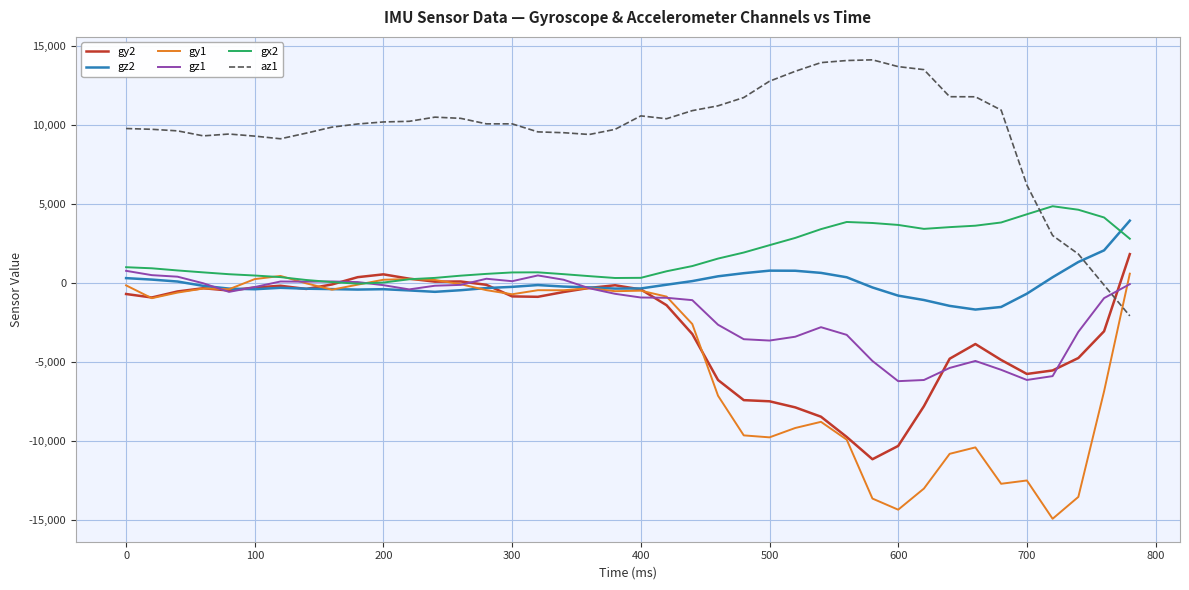

What is the smallest value displayed?

-14905